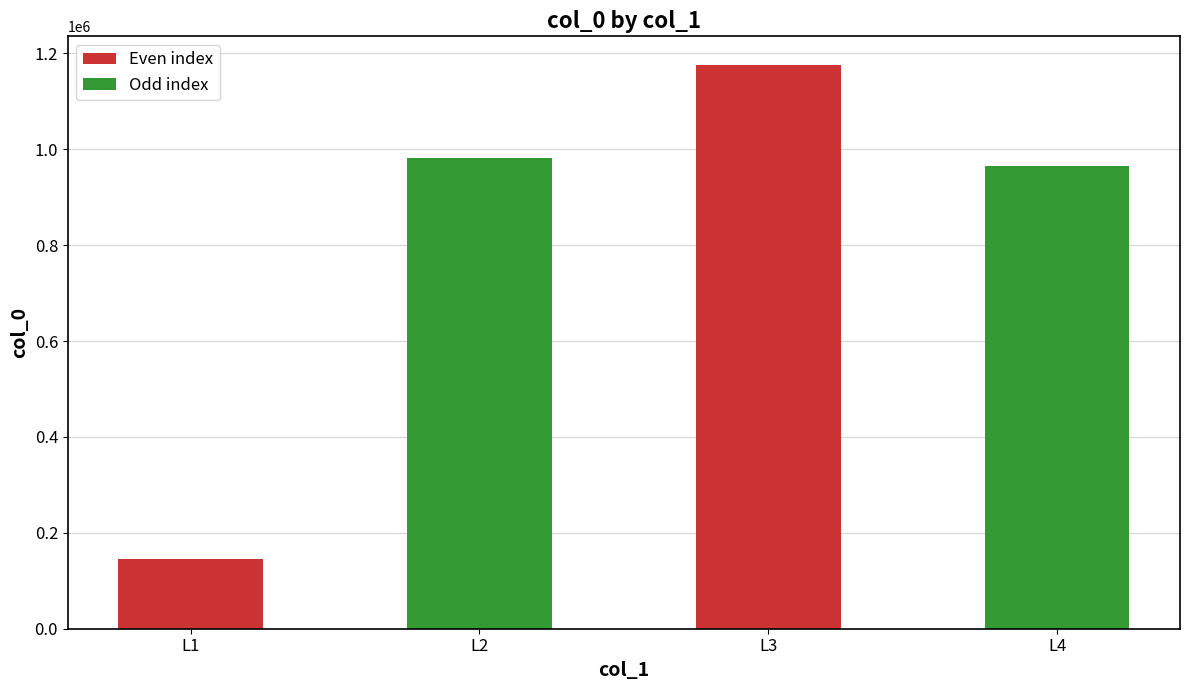

Reading right to left, list all the values displayed in this chart.

L4=963993	L3=1176526	L2=981846	L1=144552